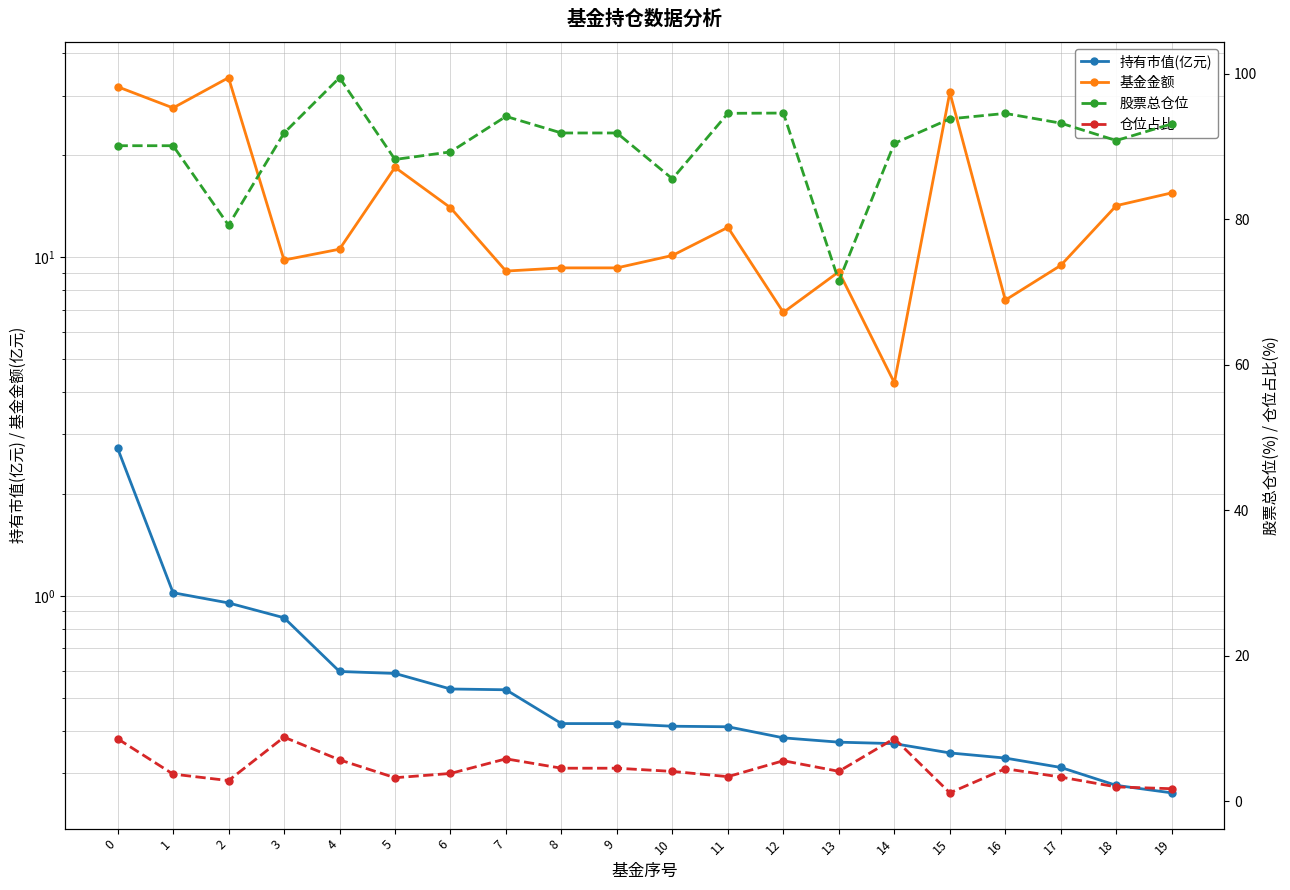

At 16, list the series in order from smallest to largest.

持有市值(亿元), 仓位占比, 基金金额, 股票总仓位